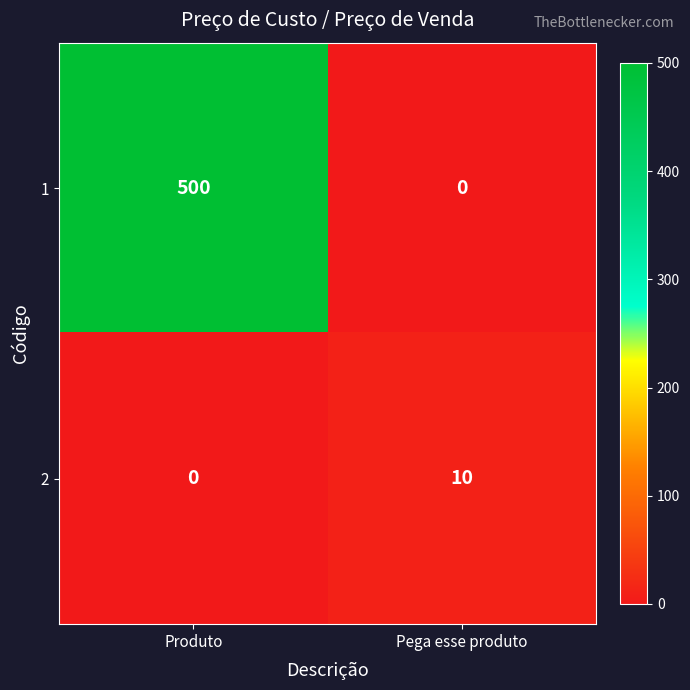

List the series in order of their overall mean, highest first.

1, 2